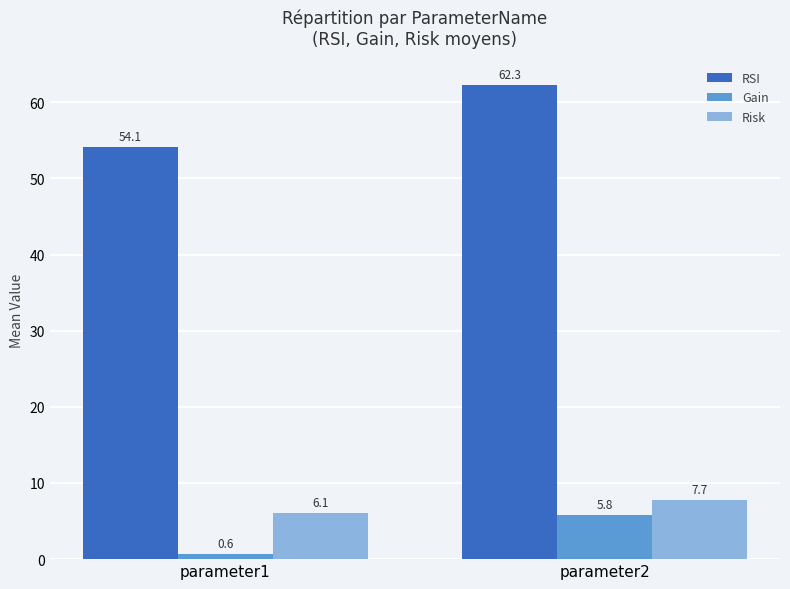

What is the difference between the Risk values at parameter2 and parameter1?

1.6